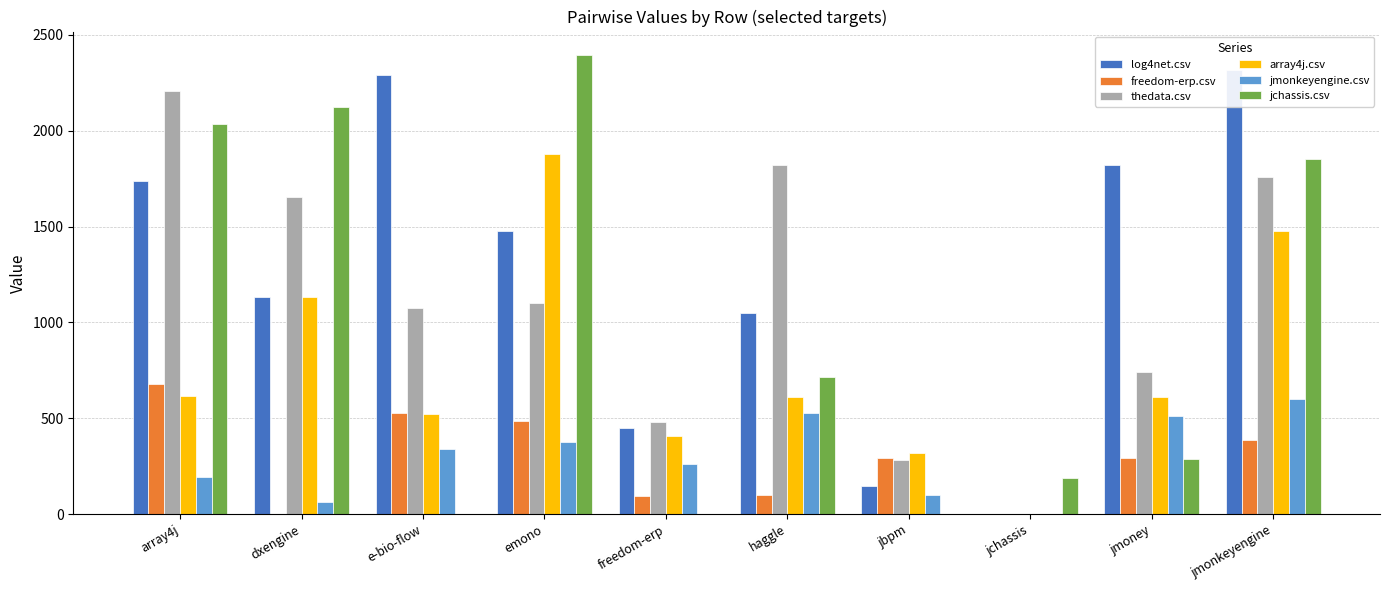

How many bars are there in each group?

6